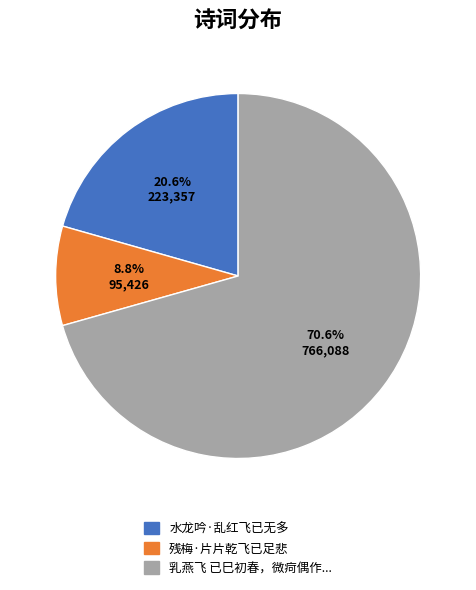

Does any single category account for the majority?

Yes